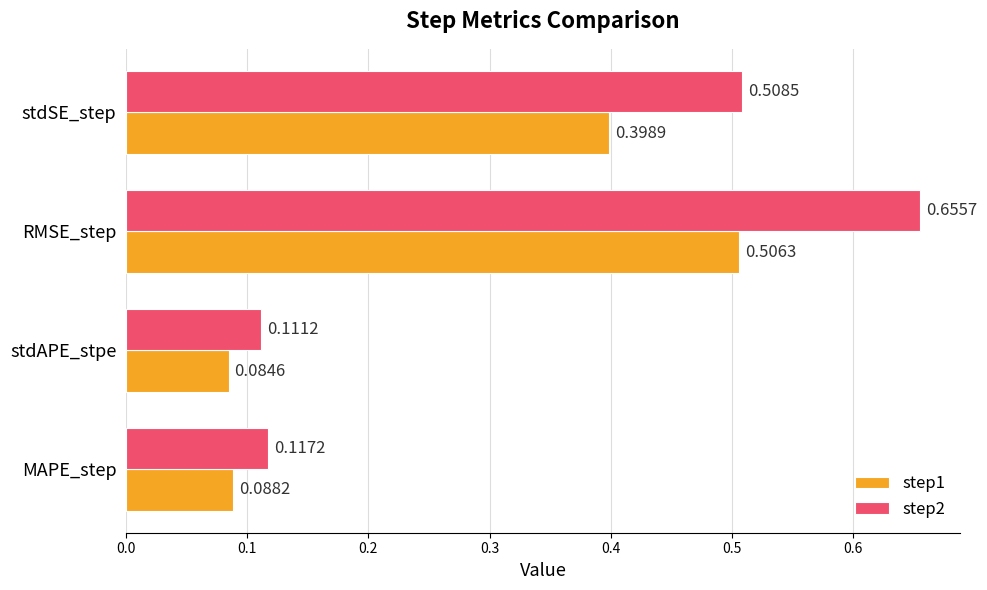

What is the sum of all step2 values?

1.4